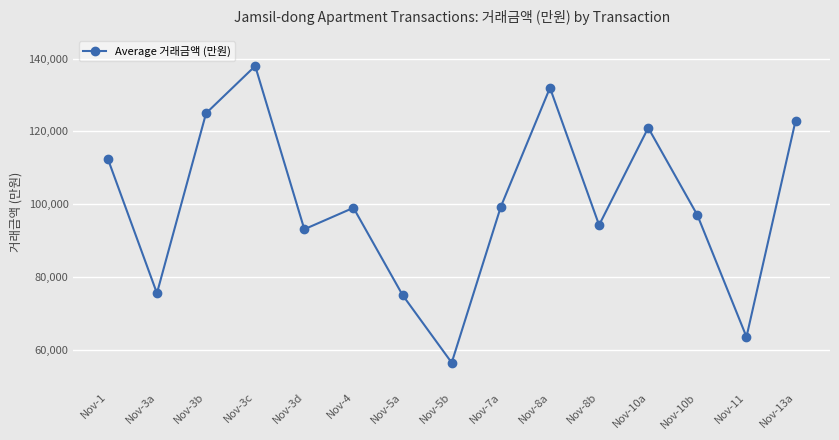

What is the sum of the values at Nov-3a and Nov-4?

174500